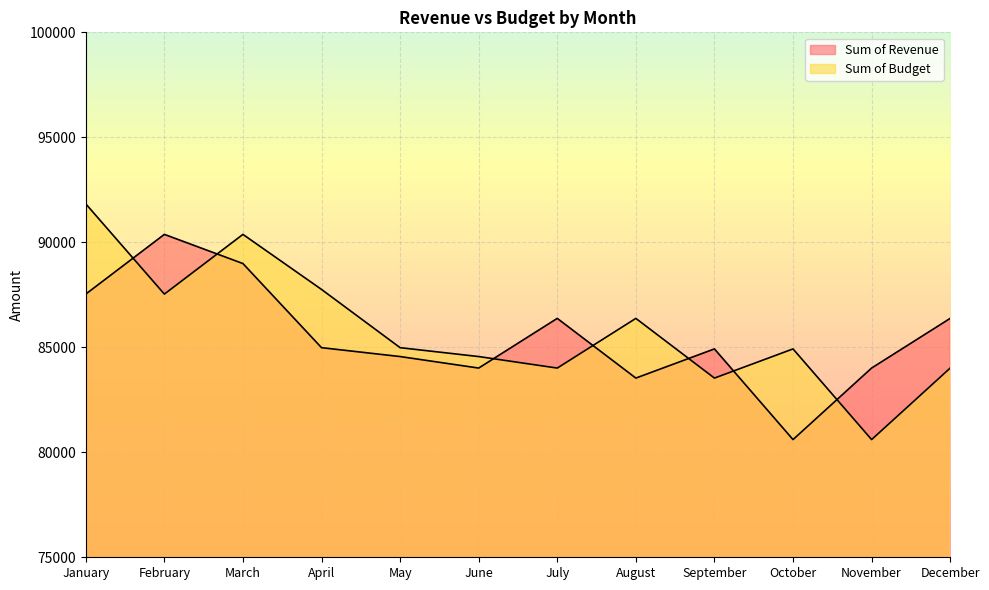

The Sum of Revenue series shows 119667 at September. True or false?

False